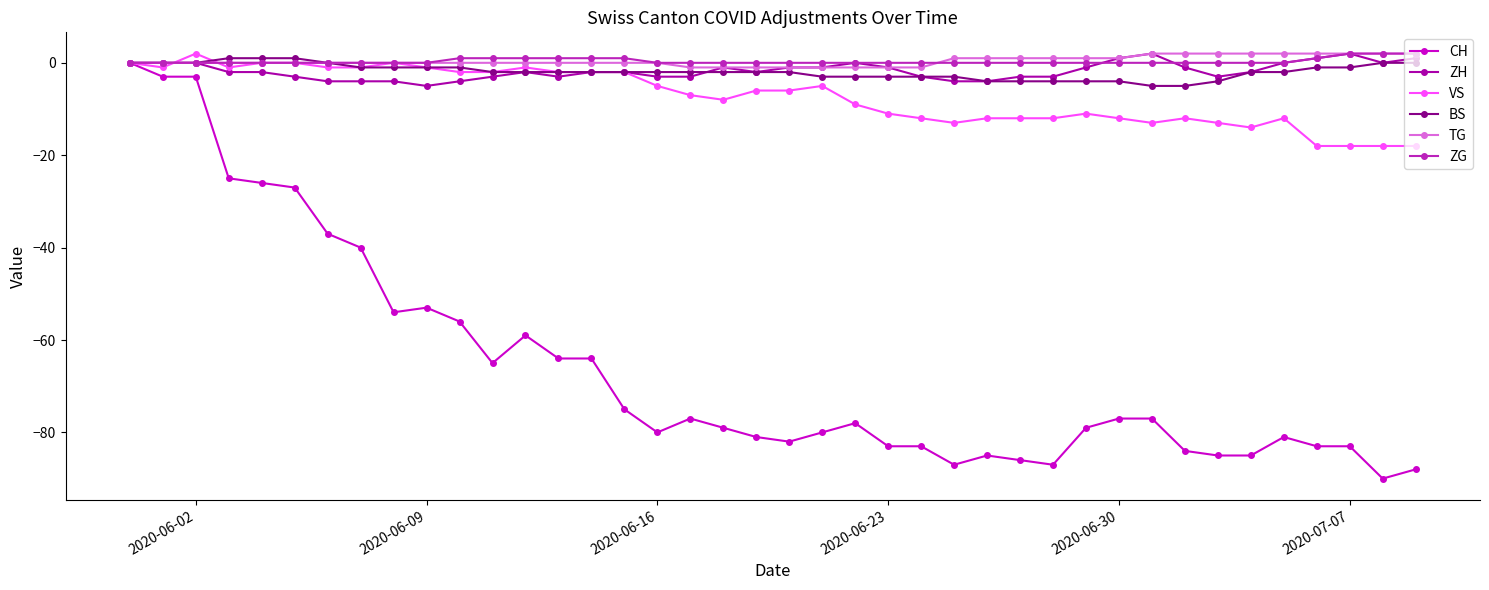

Which series has the largest range (max minus min)?

CH